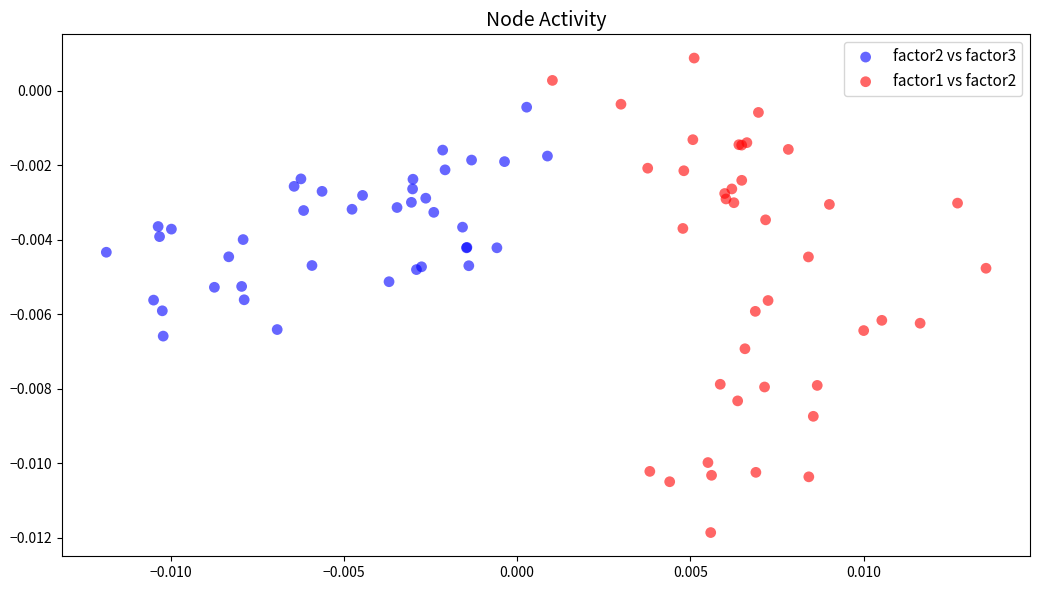

Which series has the largest Y range (max minus min)?

factor1 vs factor2